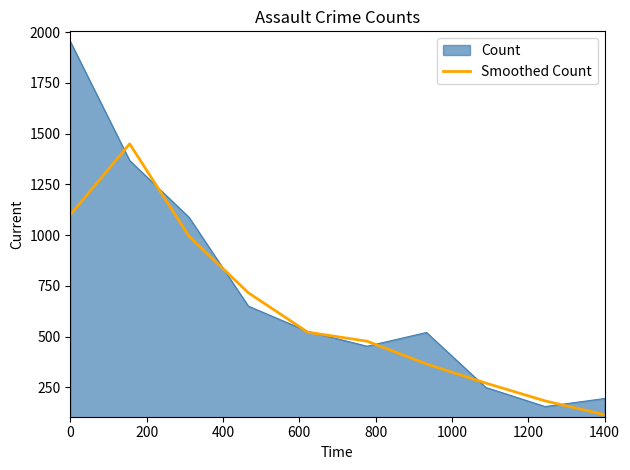

Which series has the largest total across all categories?

Count